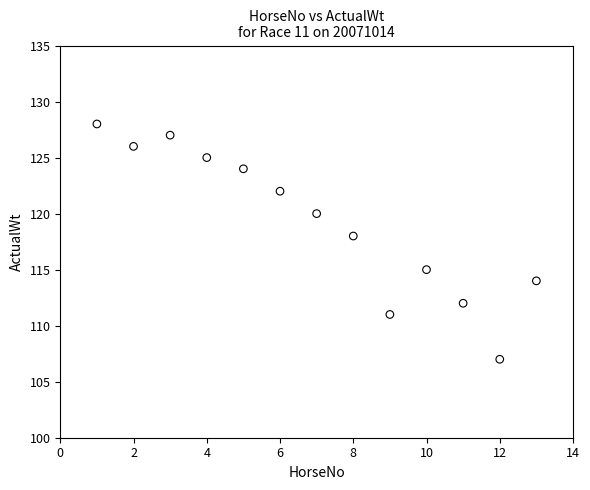

What Y value in the scatter plot is closest to 117?

118